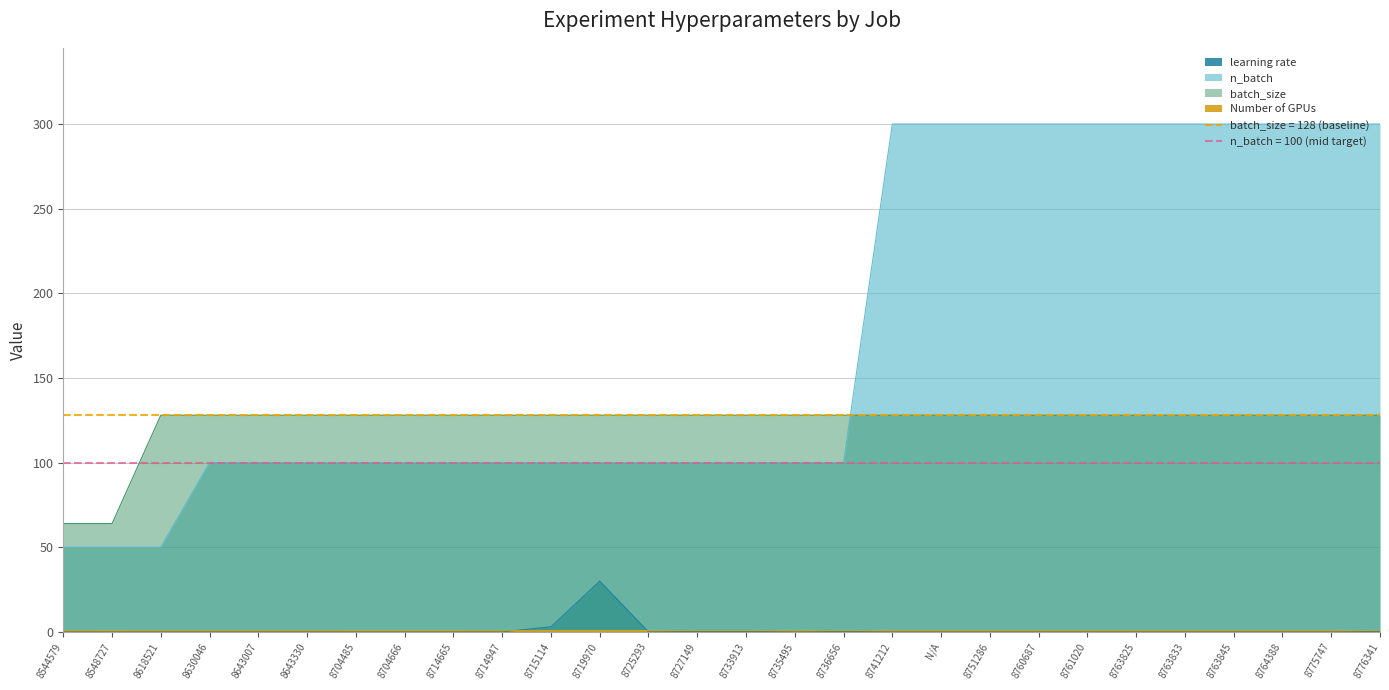

What is the lowest value of the n_batch series?

50.0